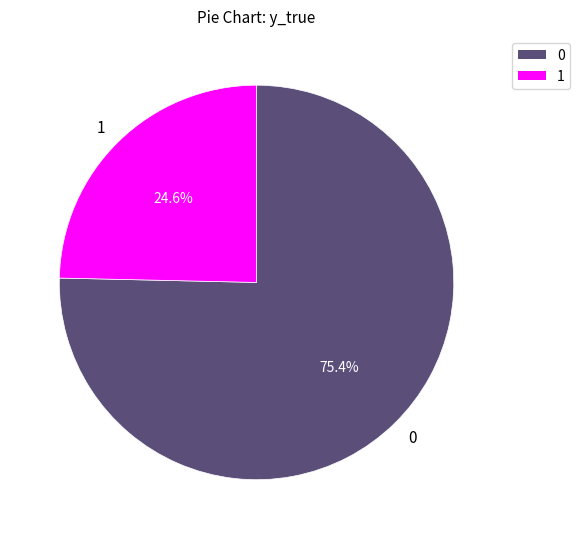

To the nearest percent, what portion does 0 represent?

75%